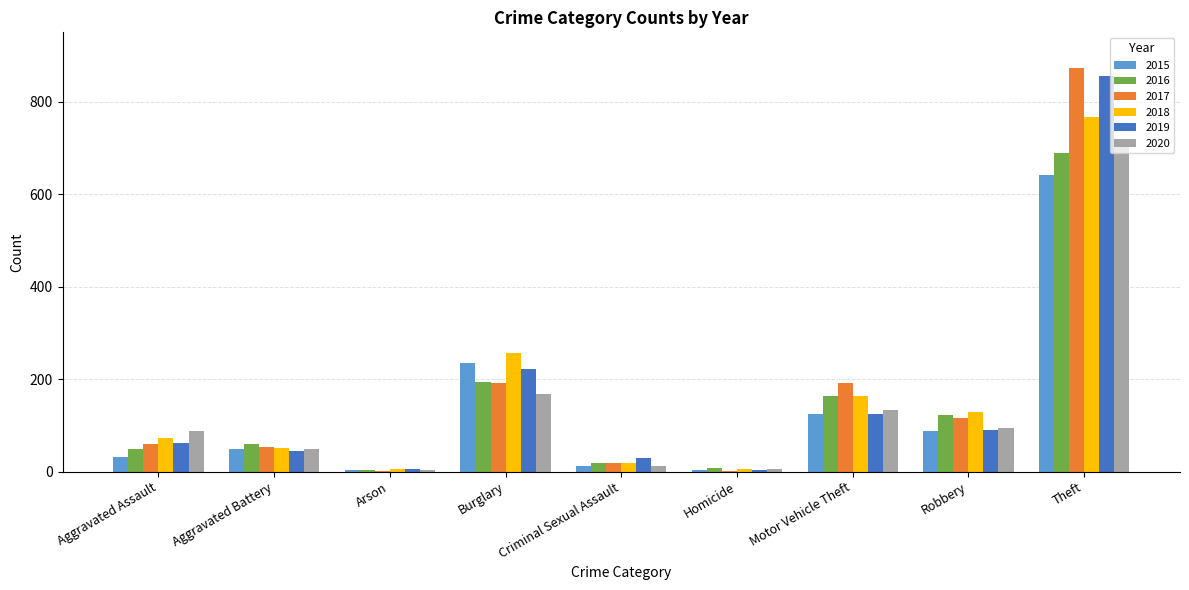

Is the value of 2018 at Robbery greater than the value of 2015 at Homicide?

Yes